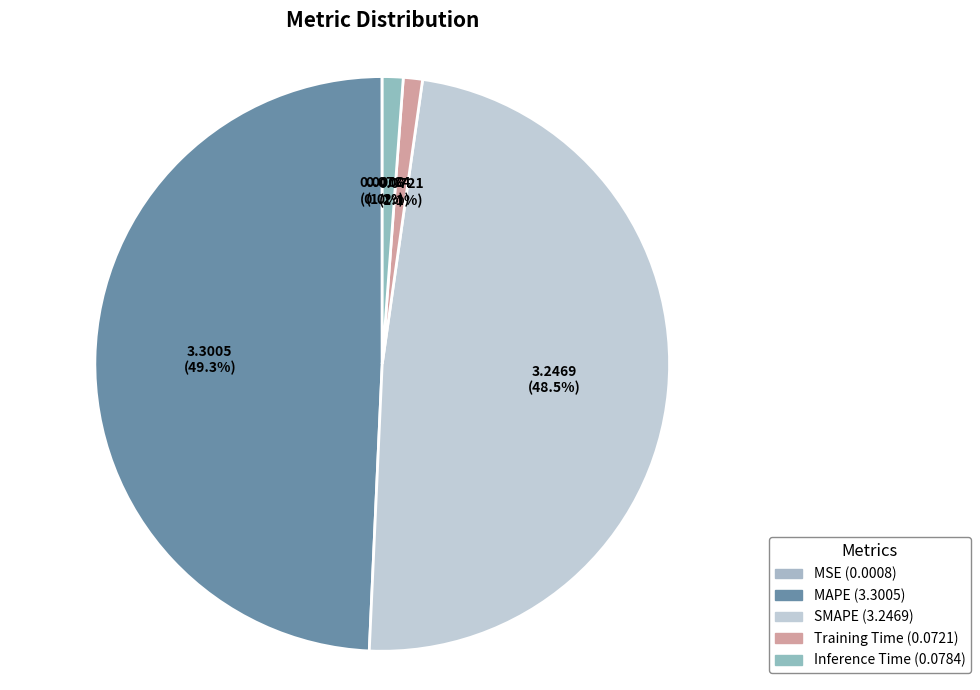

How many slices are in this pie chart?

5